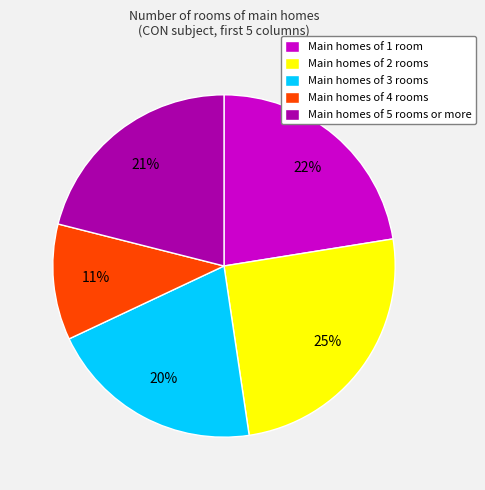

What is the largest slice in the pie chart?

Main homes of 2 rooms